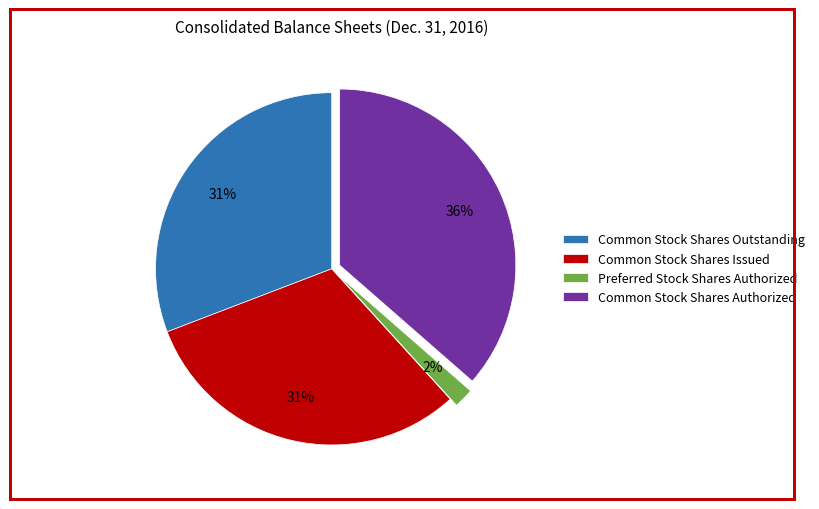

Between Preferred Stock Shares Authorized and Common Stock Shares Authorized, which is larger?

Common Stock Shares Authorized